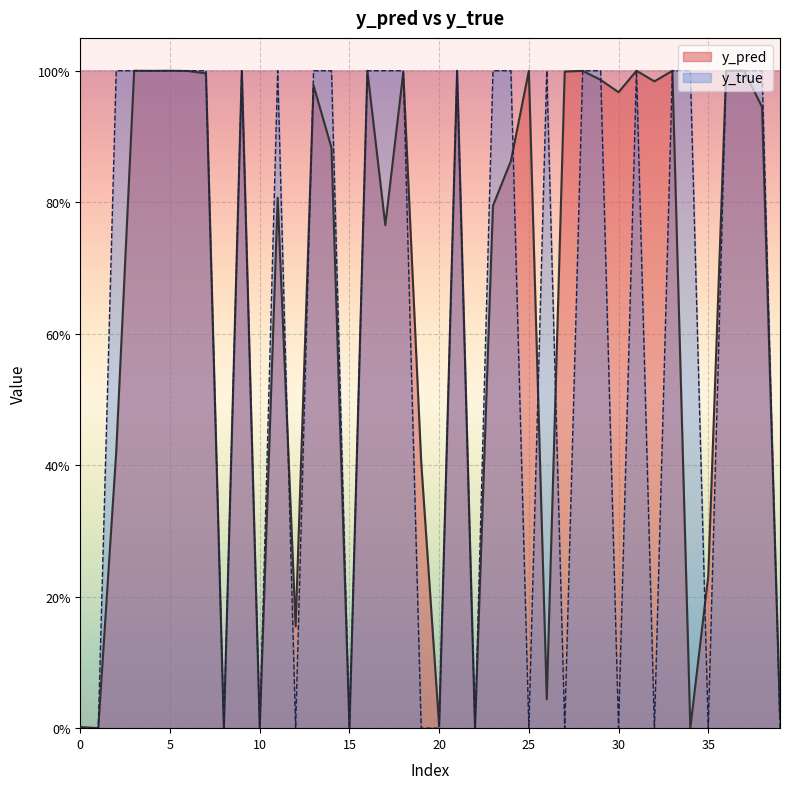

Does the chart display data point markers on the line(s)?

No